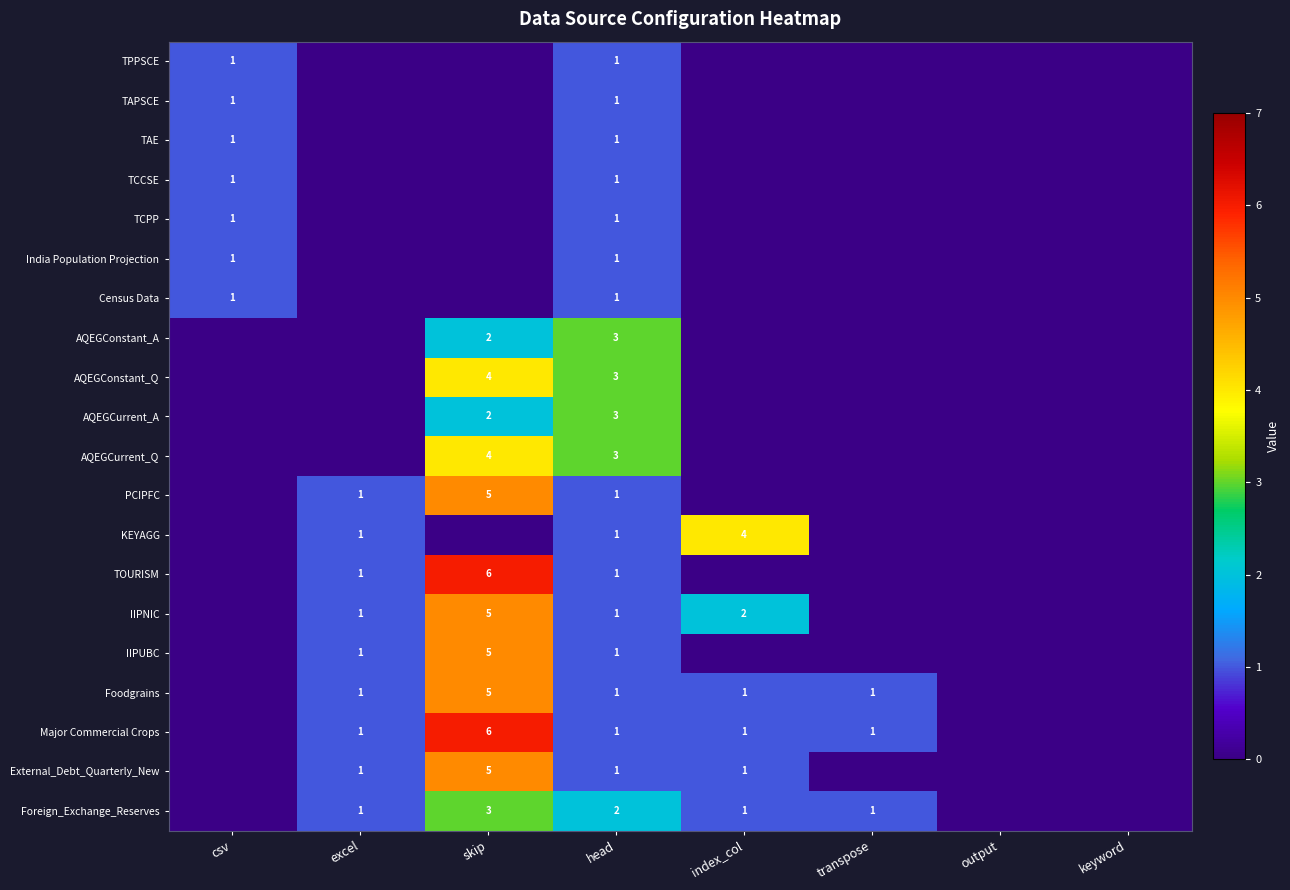

Is the value of AQEGCurrent_Q at head greater than the value of TPPSCE at head?

Yes